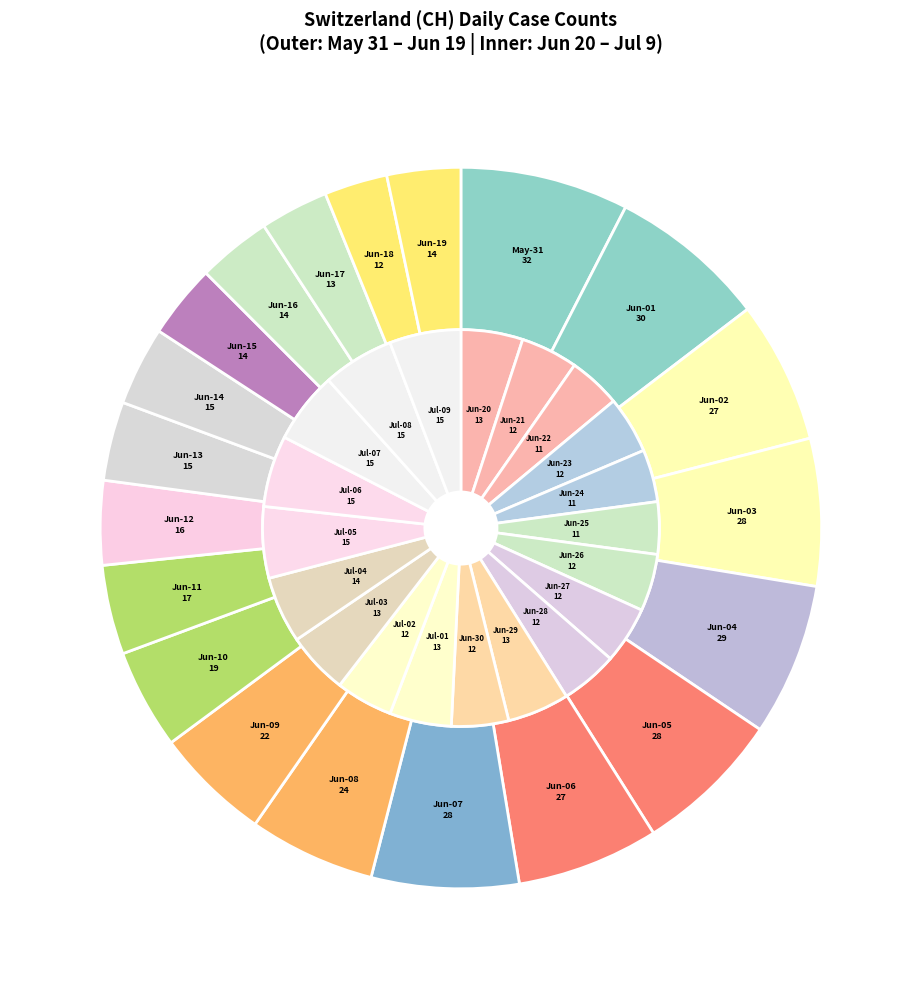

Which category has the smallest portion of the pie?

2020-06-22